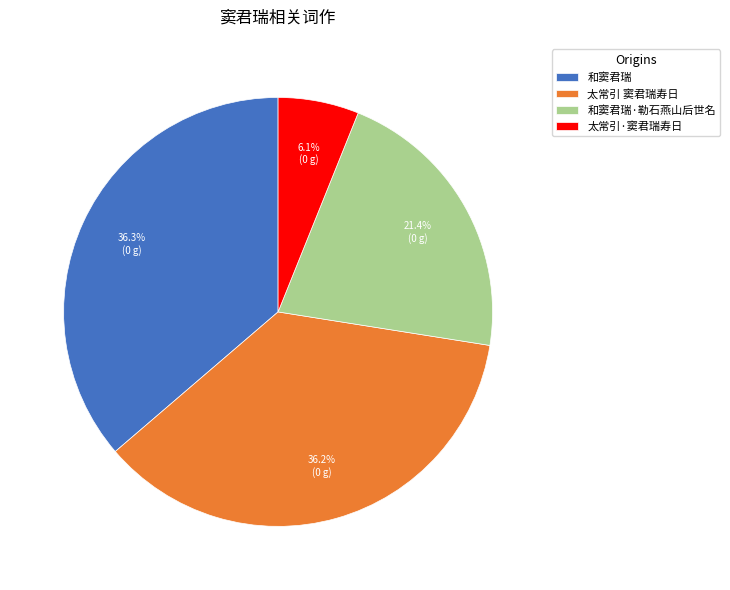

Is the sum of 太常引 窦君瑞寿日 and 太常引·窦君瑞寿日 greater than half?

No